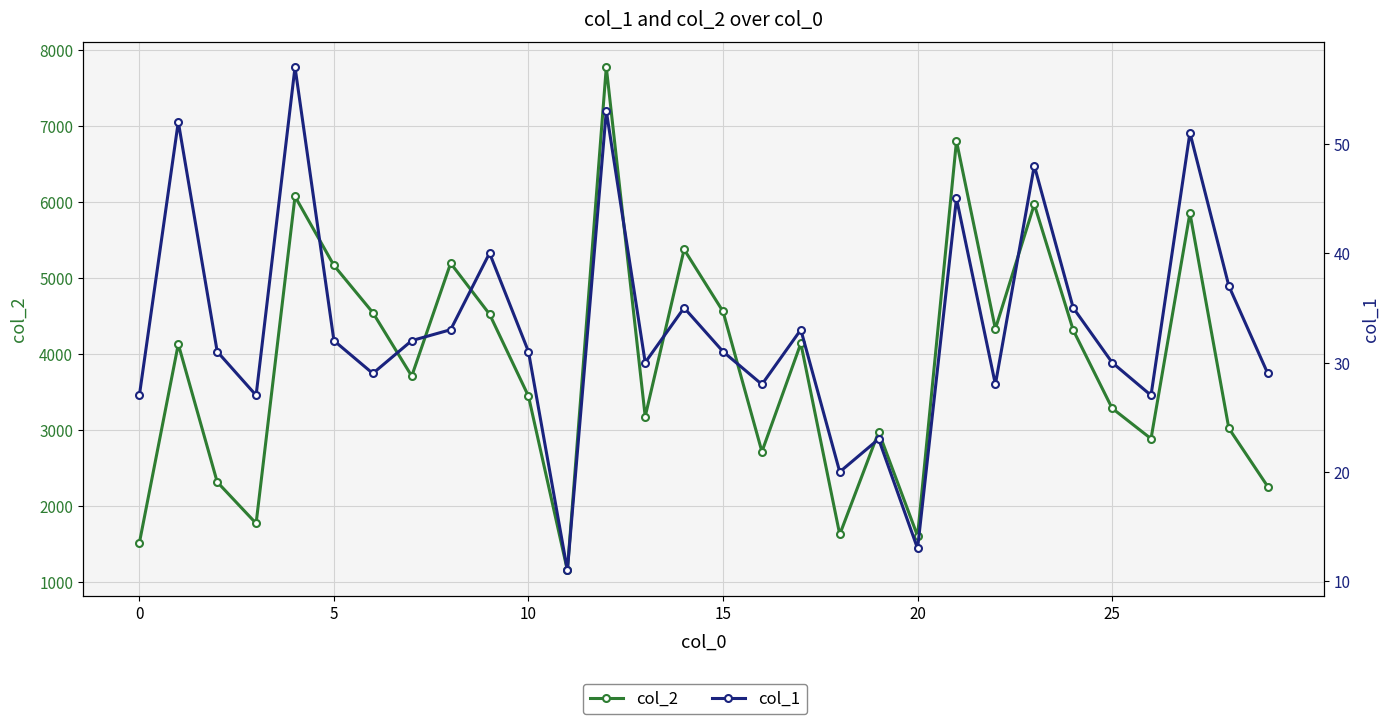

Does the chart have visible grid lines?

Yes